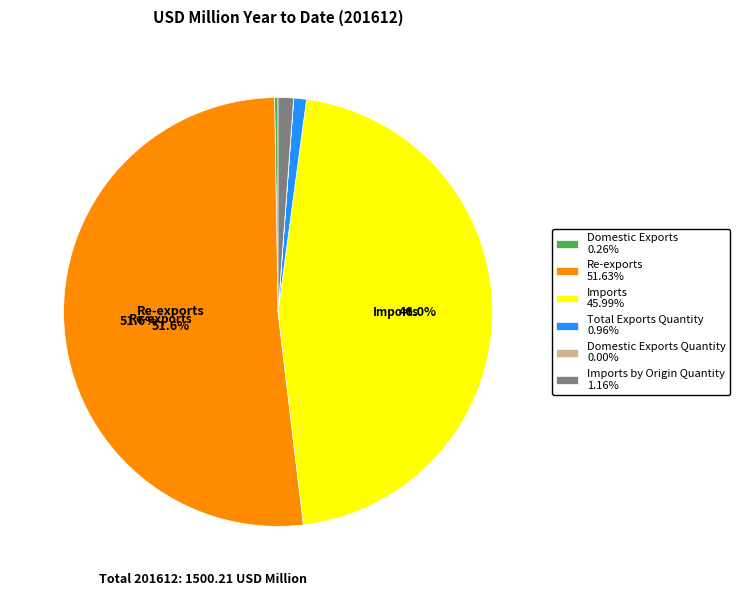

Does Total Exports Quantity 0.96% account for over 50% of the chart?

No